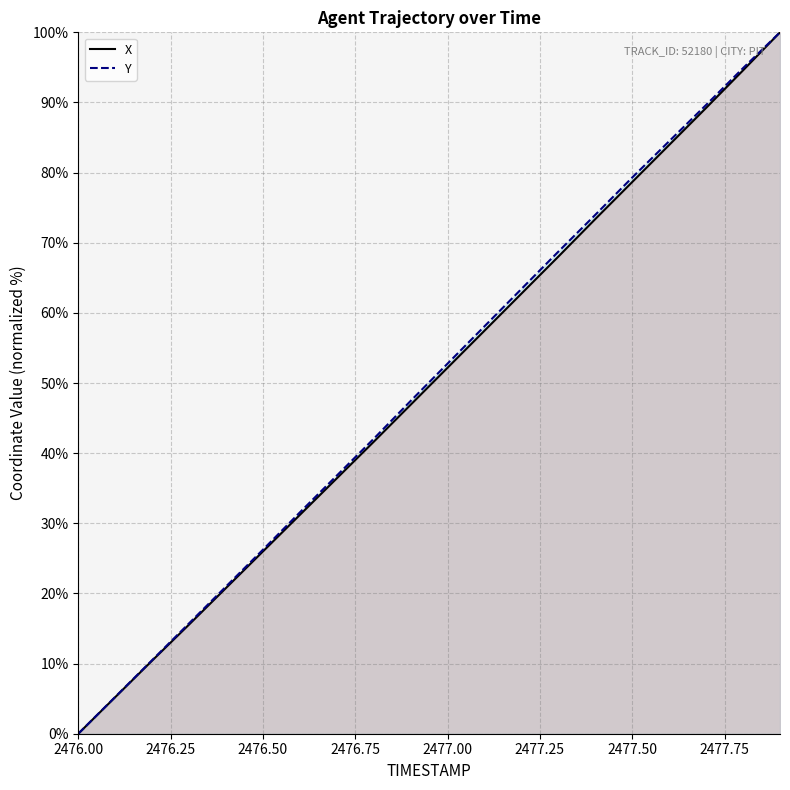

The X series shows 78.7 at 2477.50. True or false?

True